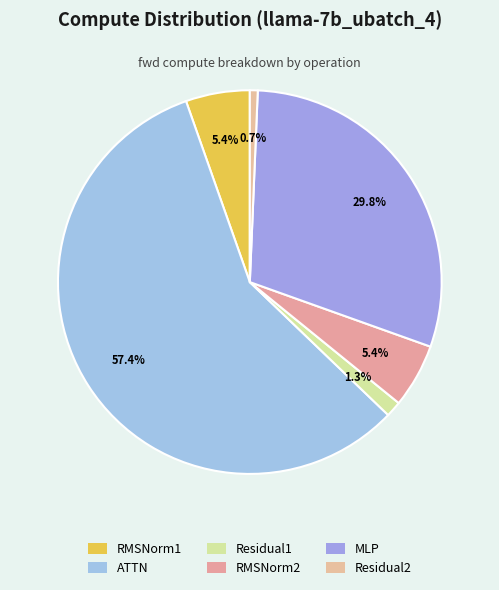

To the nearest percent, what portion does RMSNorm2 represent?

5%